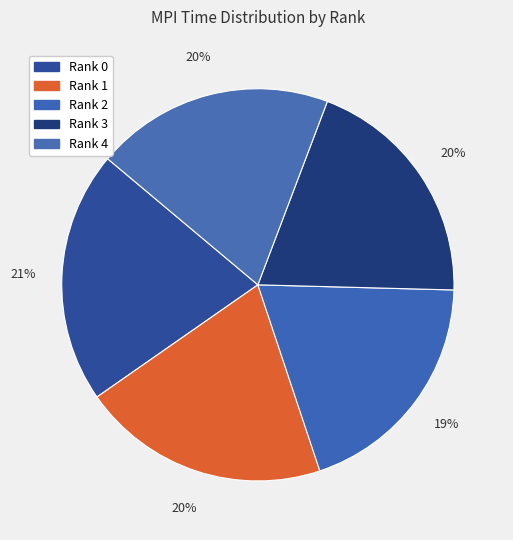

To the nearest percent, what portion does Rank 1 represent?

20%